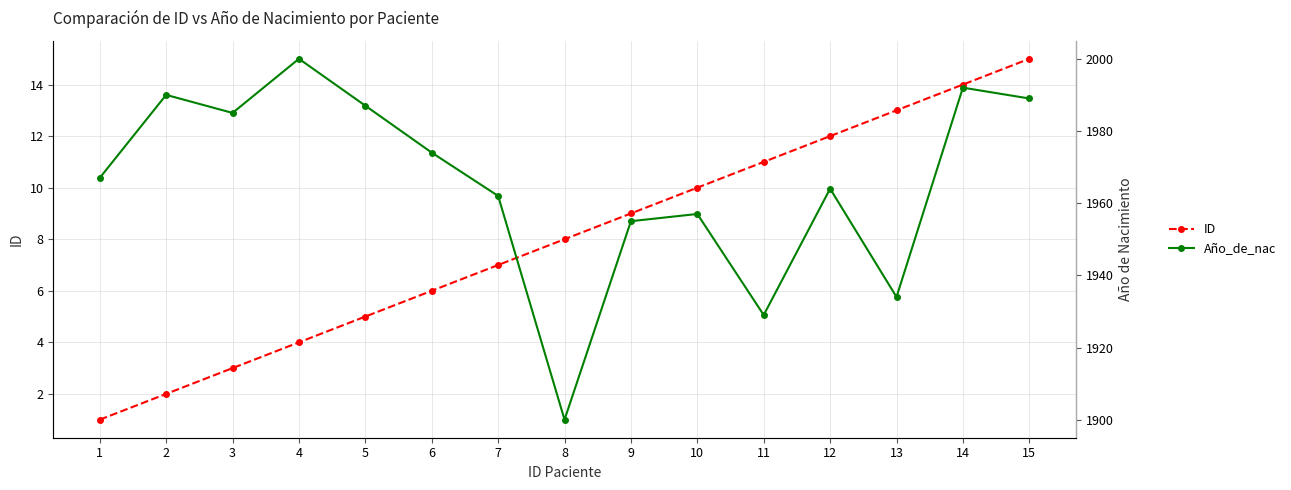

Reading left to right, extract all data points from this chart.

ID: 1=1	2=2	3=3	4=4	5=5	6=6	7=7	8=8	9=9	10=10	11=11	12=12	13=13	14=14	15=15
Año_de_nac: 1=1967	2=1990	3=1985	4=2000	5=1987	6=1974	7=1962	8=1900	9=1955	10=1957	11=1929	12=1964	13=1934	14=1992	15=1989